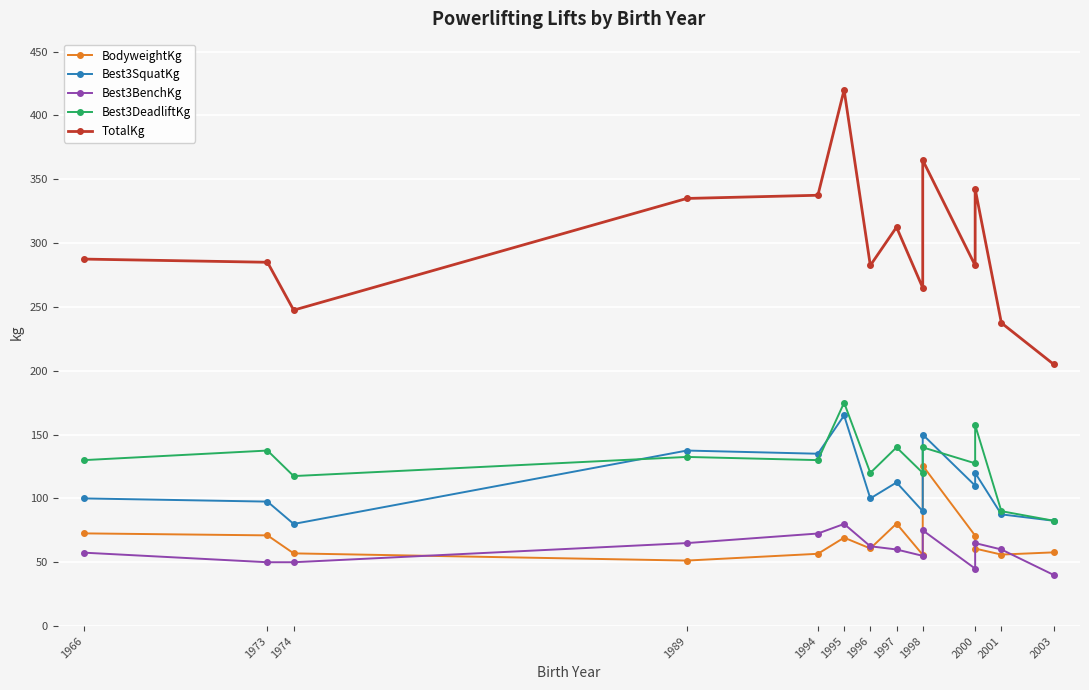

Where is the first local minimum for Best3DeadliftKg?

1974